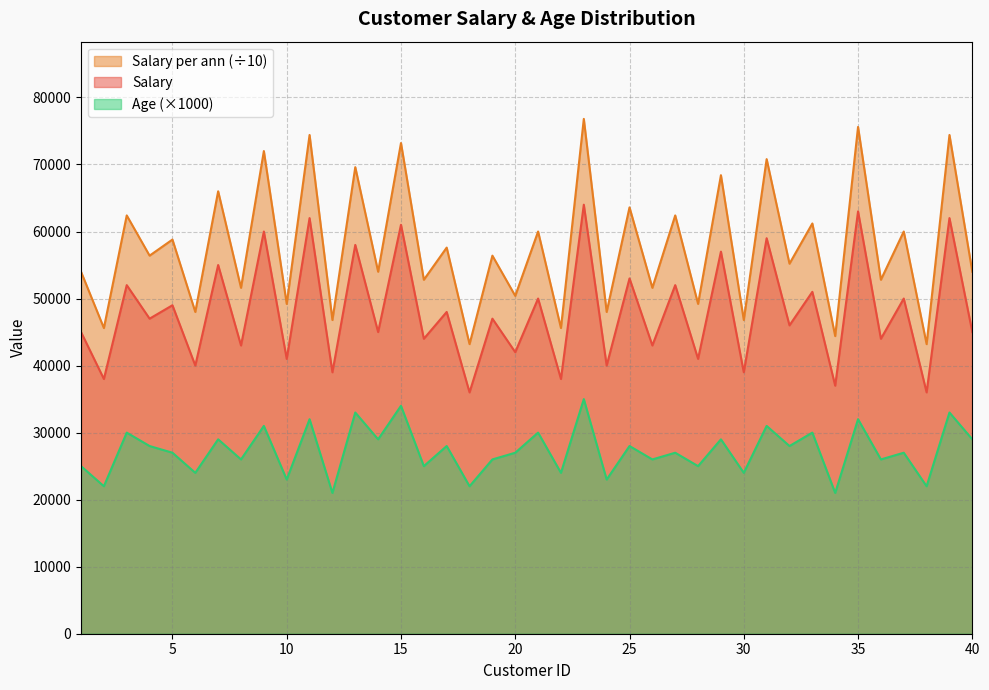

How many values in the Salary series are below 56400?

20